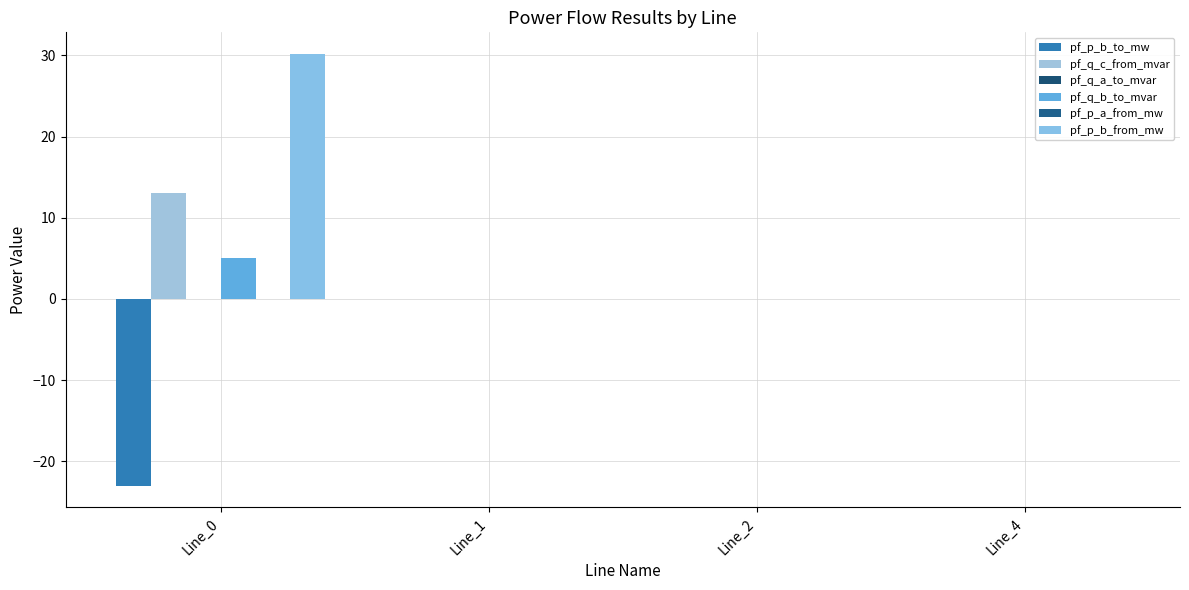

How many data points does each series have?

4